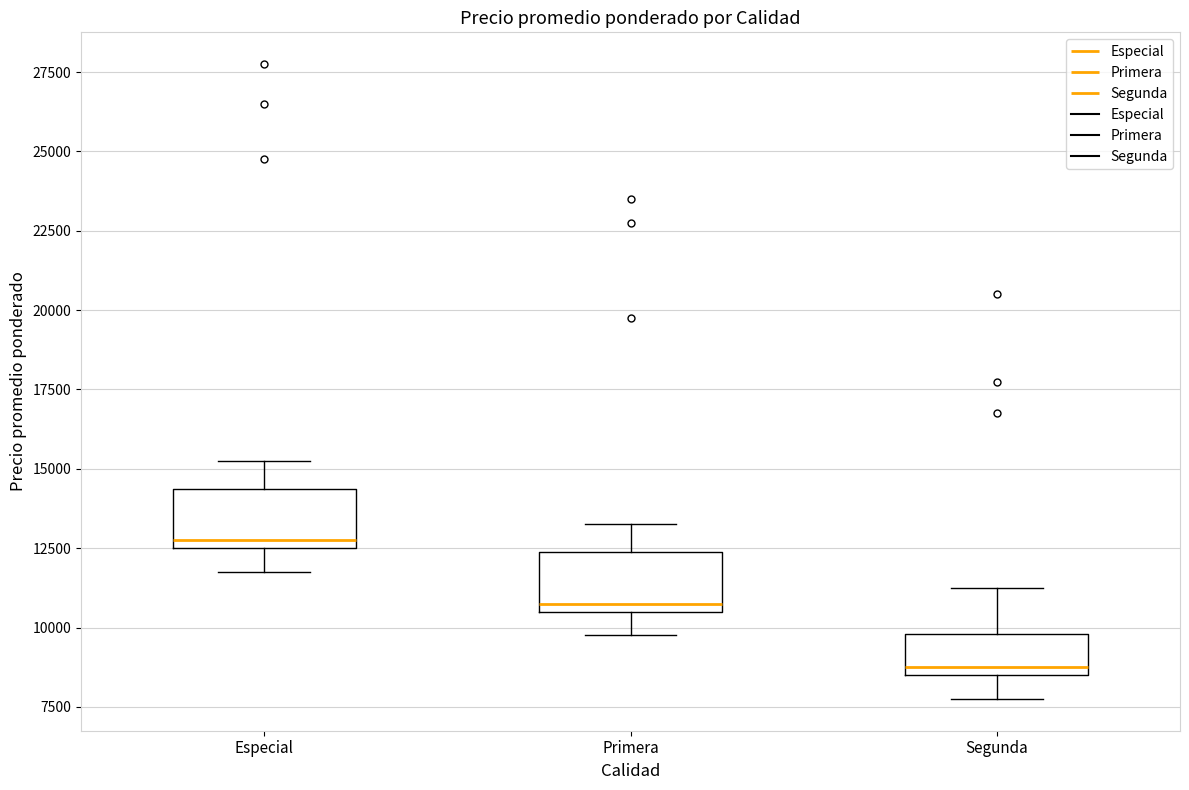

Reading left to right, transcribe this box plot: for each box, give where its median line is, the range the box spans, and where its two whiskers end, as read against the y-axis. The values are not printed on the chart, so give them approximately, as read against the axis.

Especial: median 13000, box 12500 to 14500, whiskers 12000 to 15500
Primera: median 11000, box 10500 to 12500, whiskers 10000 to 13500
Segunda: median 9000, box 8500 to 10000, whiskers 8000 to 11500